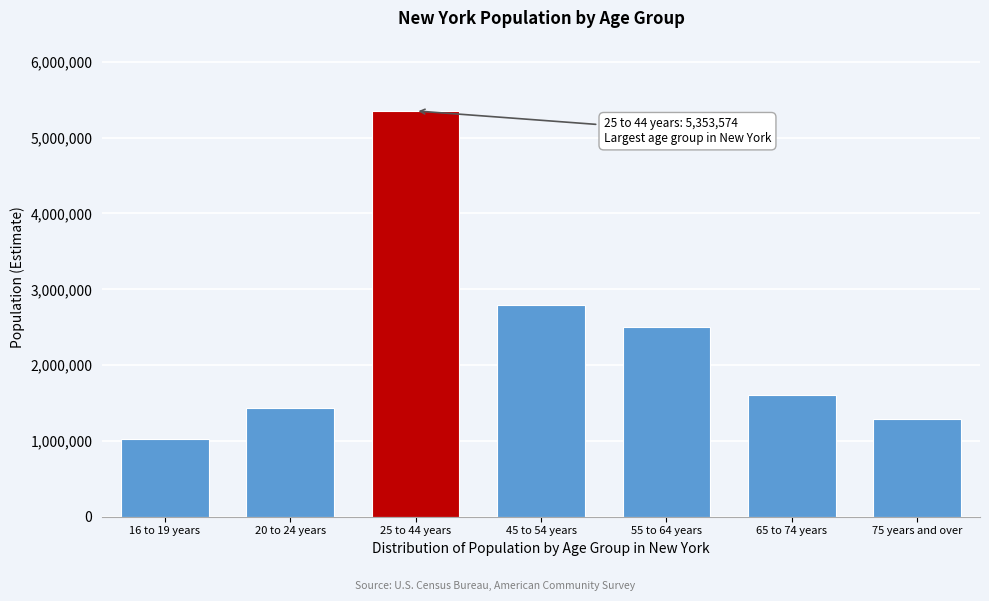

Reading right to left, extract all data points from this chart.

1291949	1603731	2503079	2787279	5353574	1440088	1022113